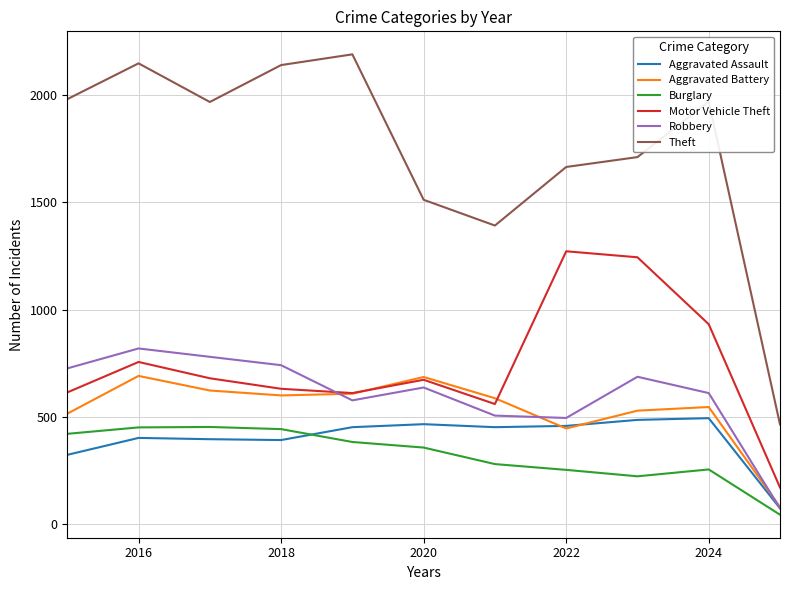

Which series has the largest range (max minus min)?

Theft